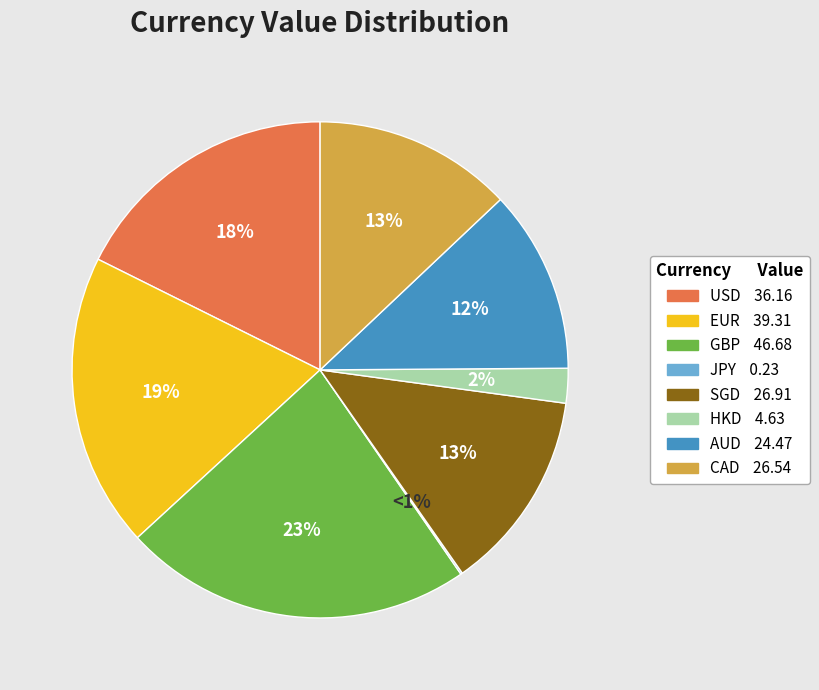

Is it true that GBP is 23% of the pie?

True